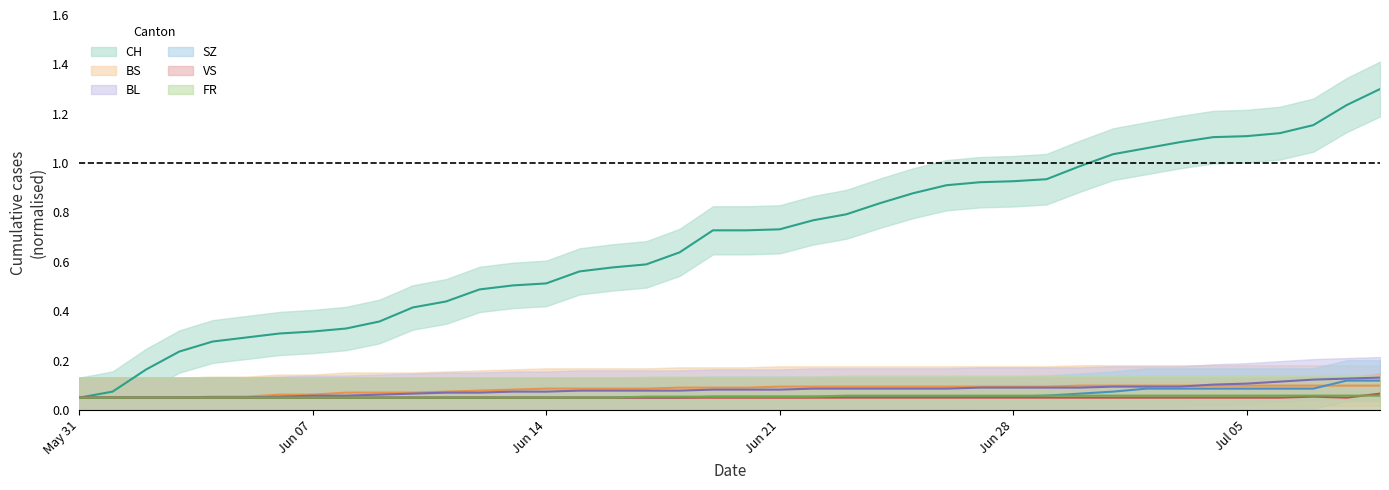

What is the approximate value of FR at 2020-06-18?

0.1